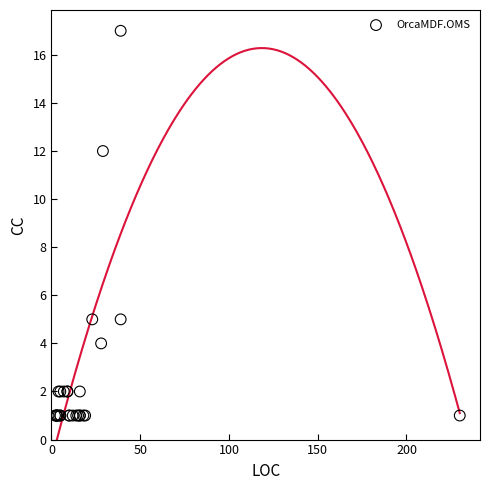

What Y value in the scatter plot is closest to 9?

12